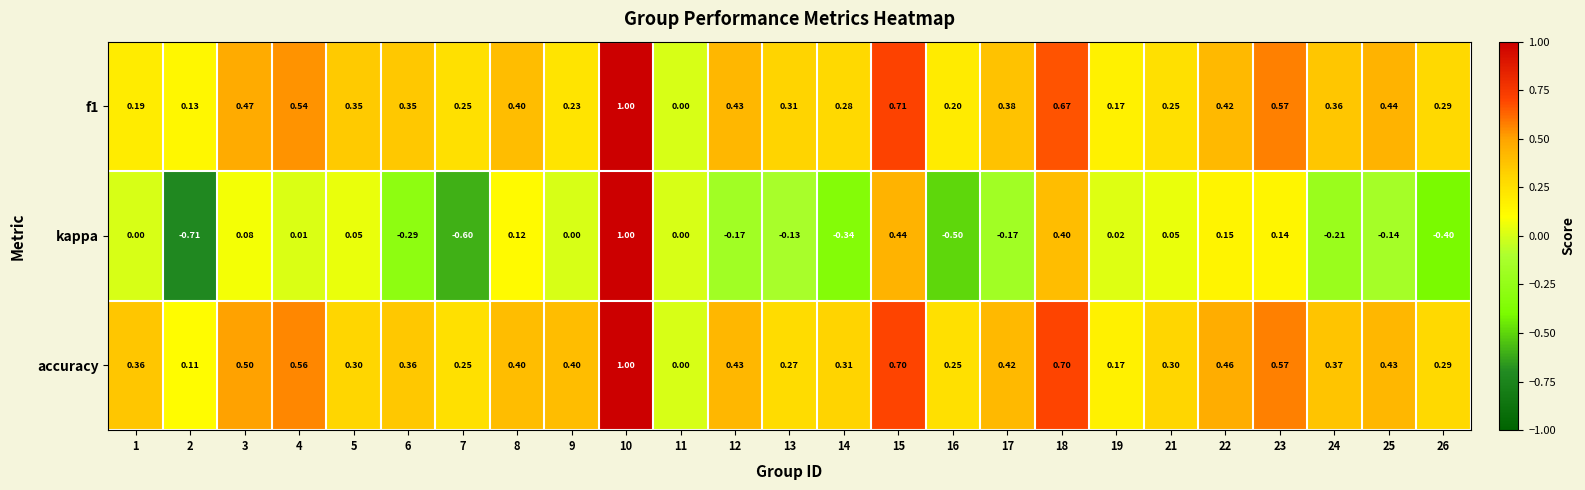

What is the spread (max minus min) of values at 23?

0.4